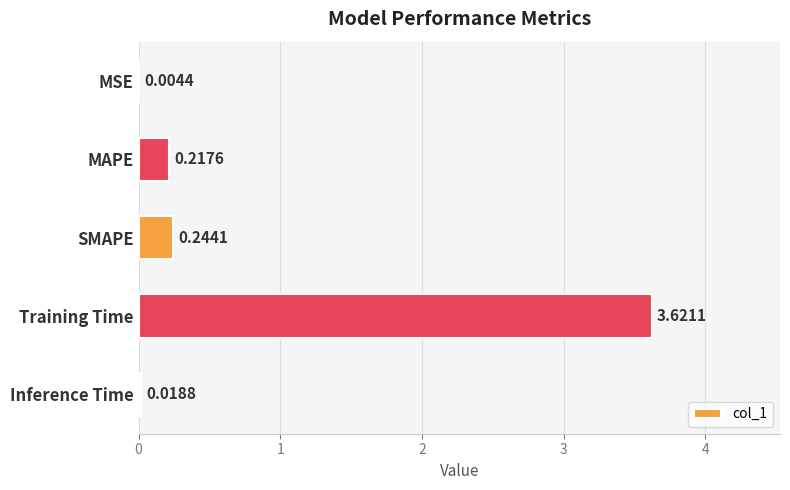

At which label is the value closest to 1?

SMAPE